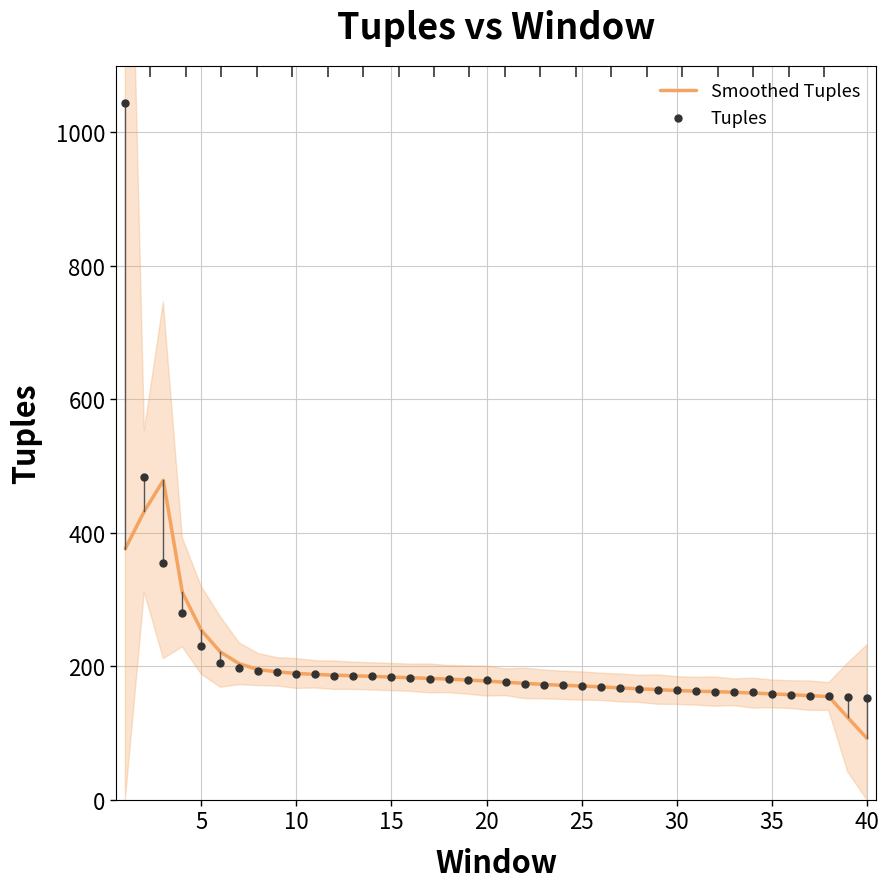

Which series contains the highest Y value?

Tuples